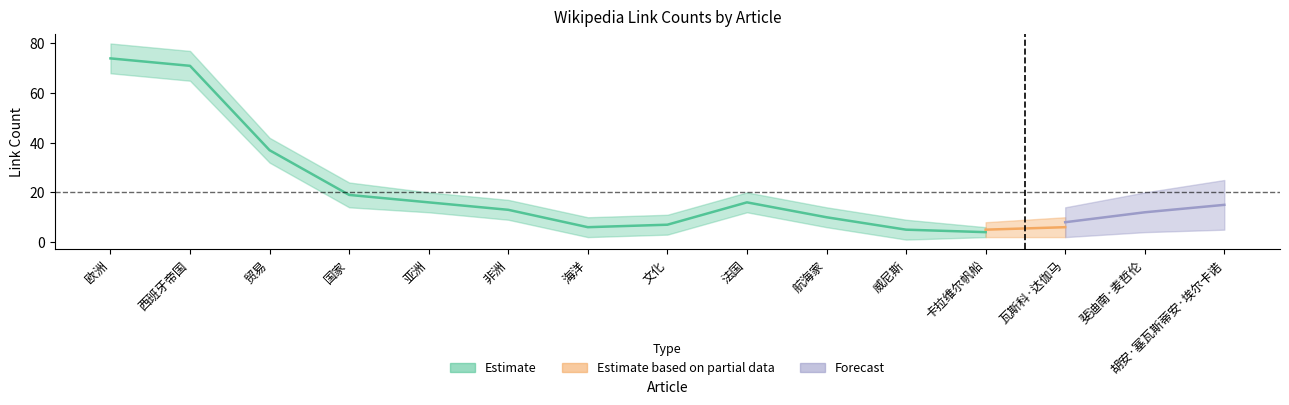

How many lines are shown in the chart?

3